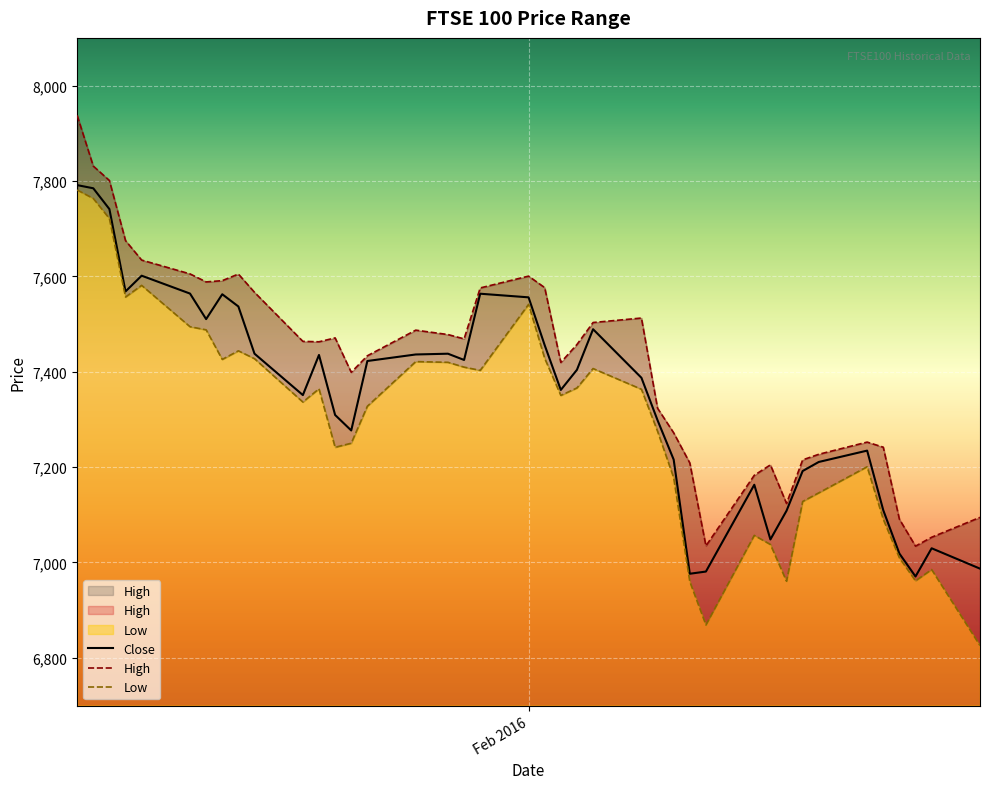

At which label does High reach its peak?

2016-01-04